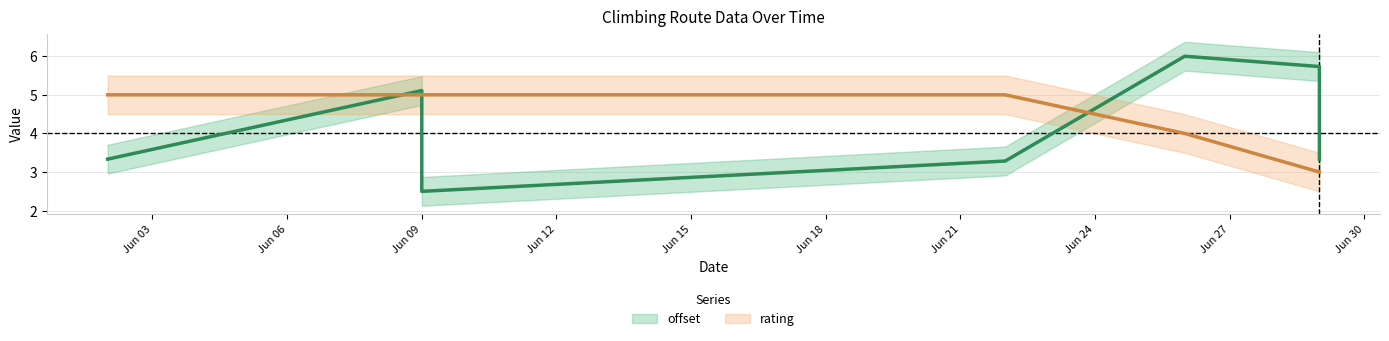

List the labels in order of offset value, largest first.

2019-06-26, 2019-06-29, 2019-06-09, 2019-06-02, 2019-06-29, 2019-06-22, 2019-06-09